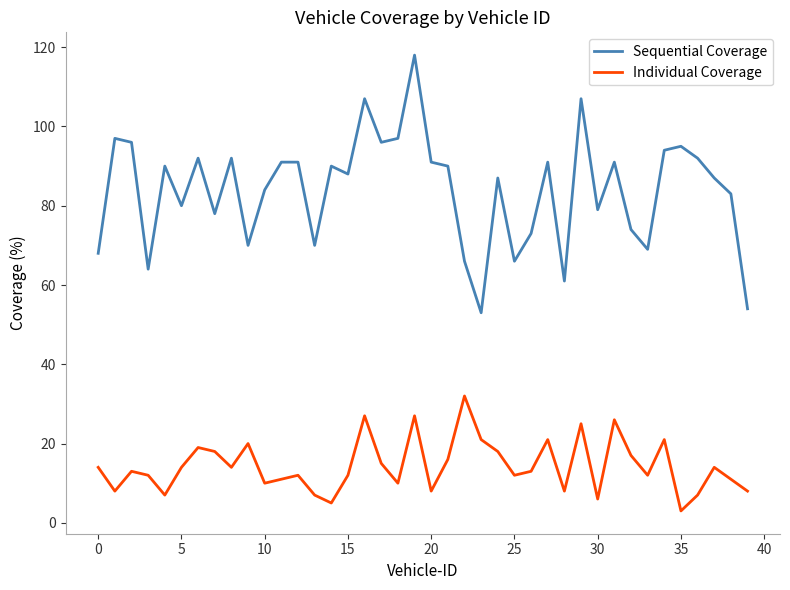

True or false: Individual Coverage and Sequential Coverage intersect in this chart.

False